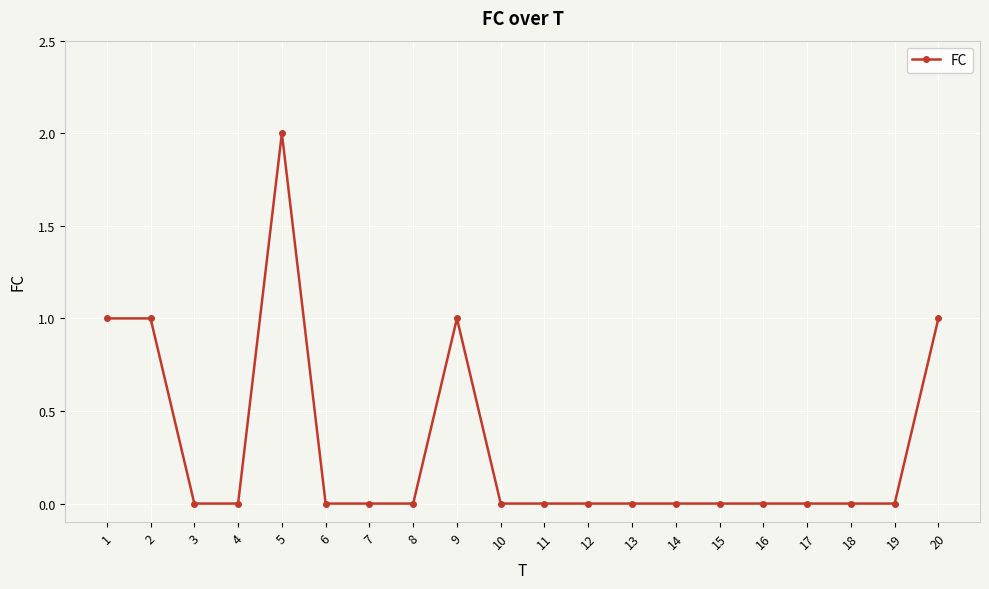

Which has a higher value, 20 or 5?

5